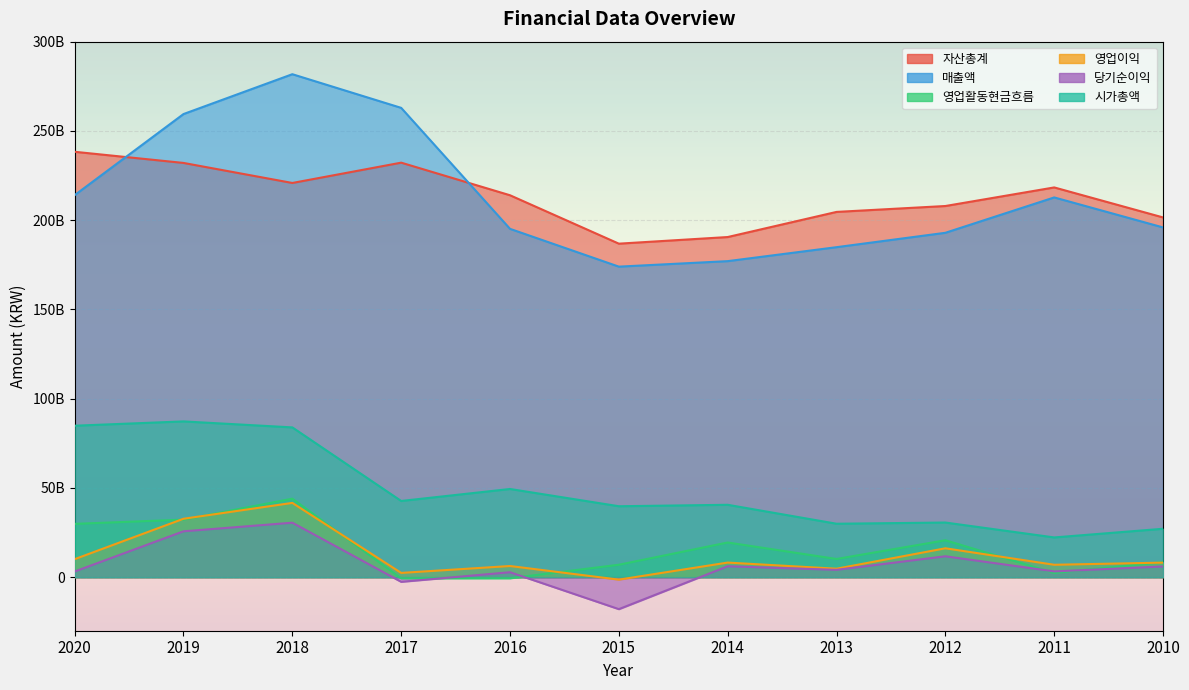

What is the value of the 자산총계 point at the 7th from the left?

190549740439